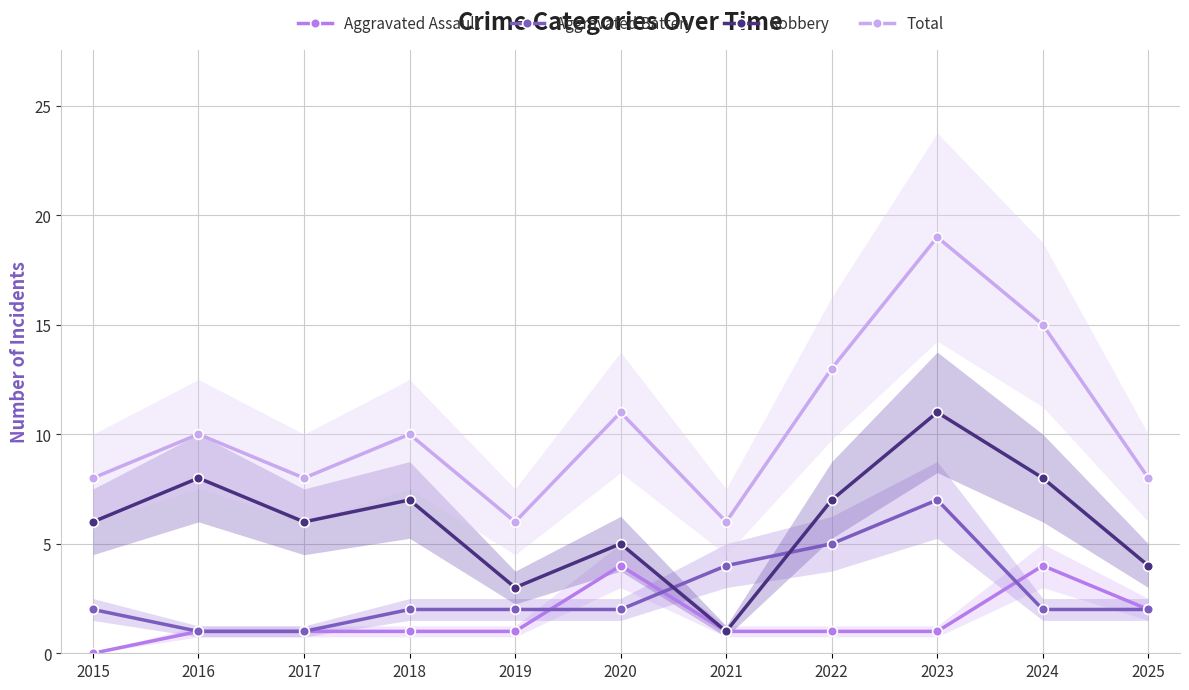

How many data points does each series have?

11